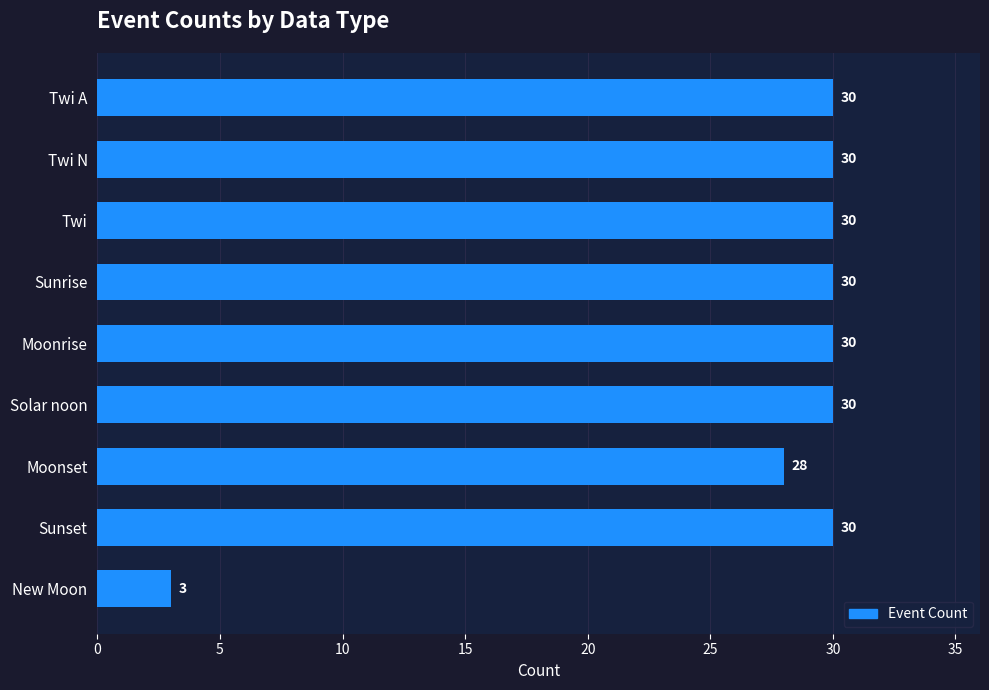

What is the average value?

27